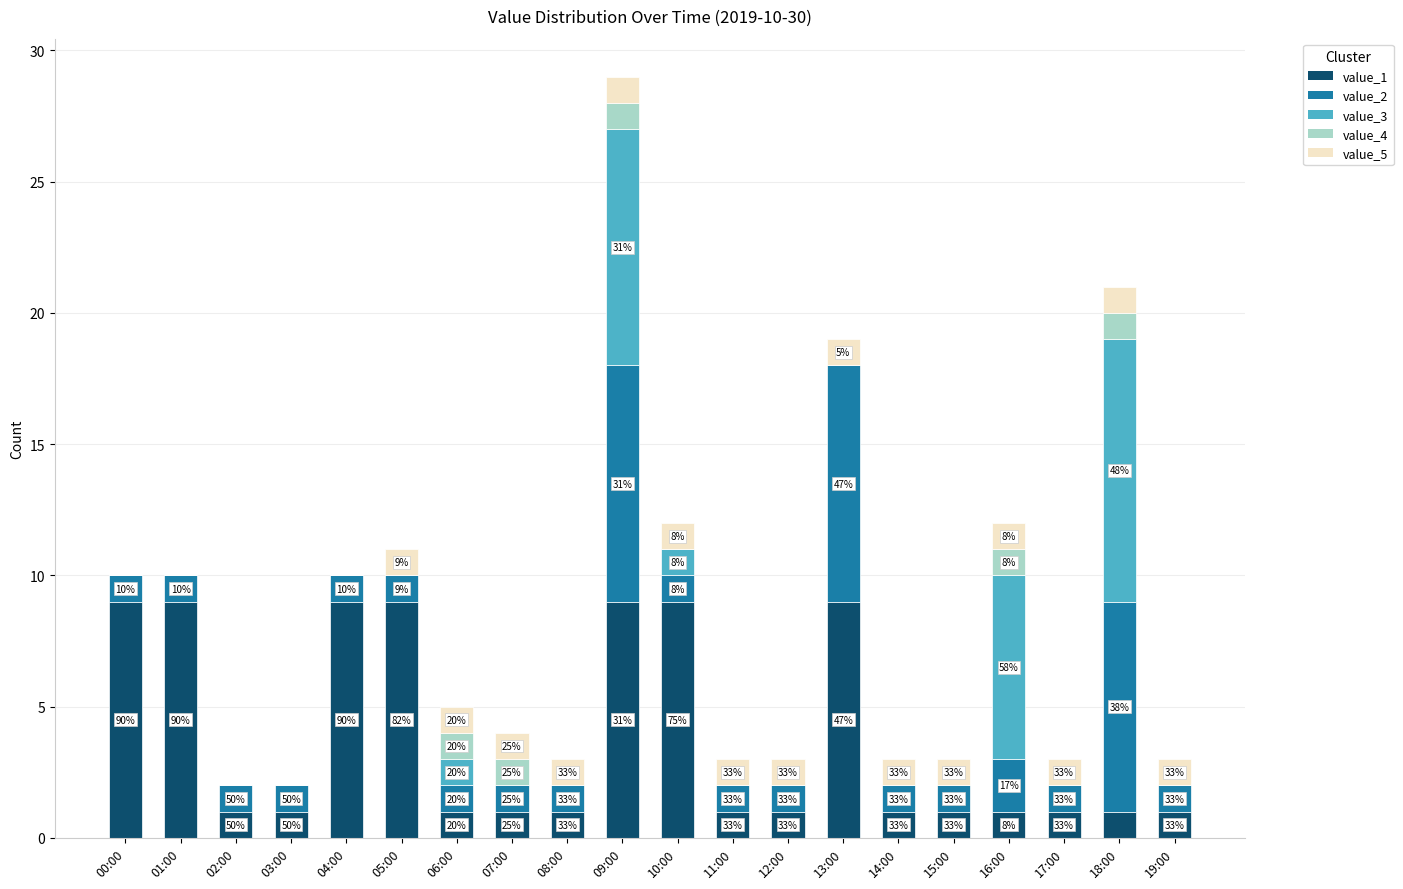

Are the bars horizontal?

No